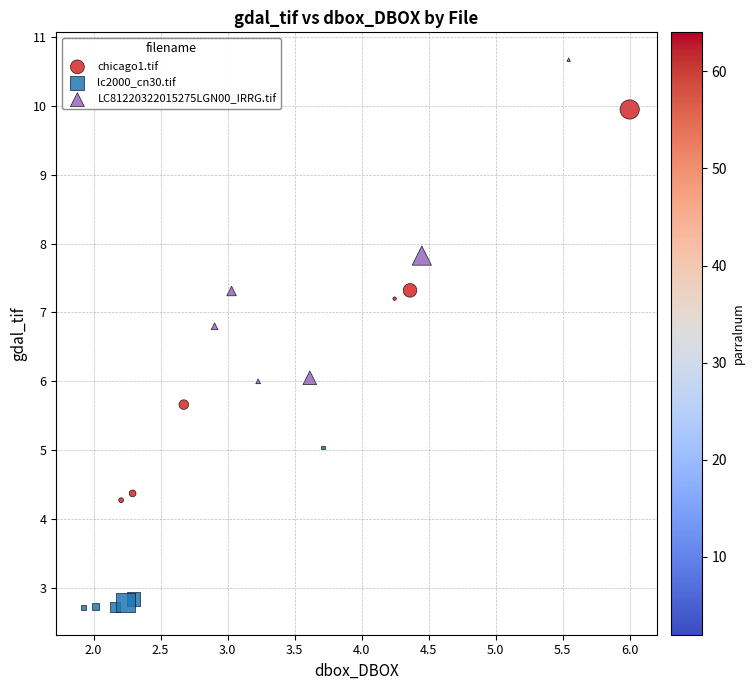

Which series has the largest Y range (max minus min)?

chicago1.tif